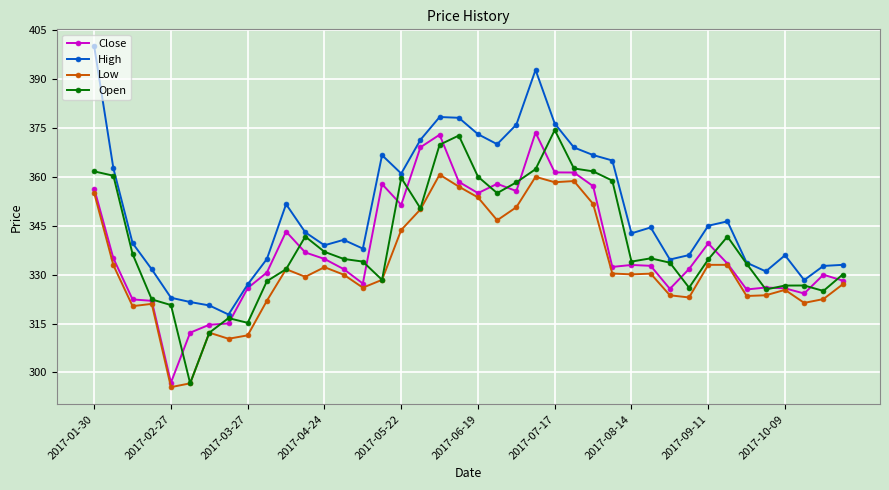

What is the minimum value for Low?

295.5